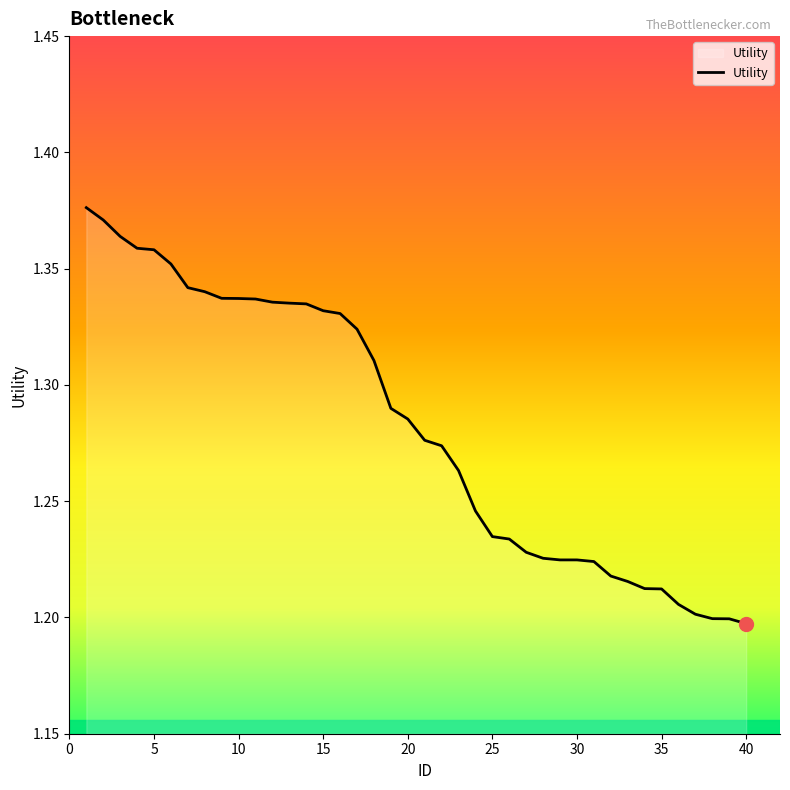

Is this an area chart (filled region under the line)?

Yes